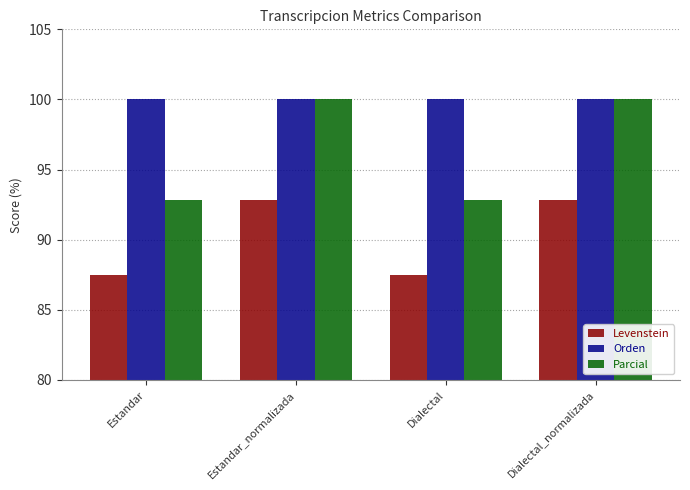

List the series in order of their overall mean, highest first.

Orden, Parcial, Levenstein